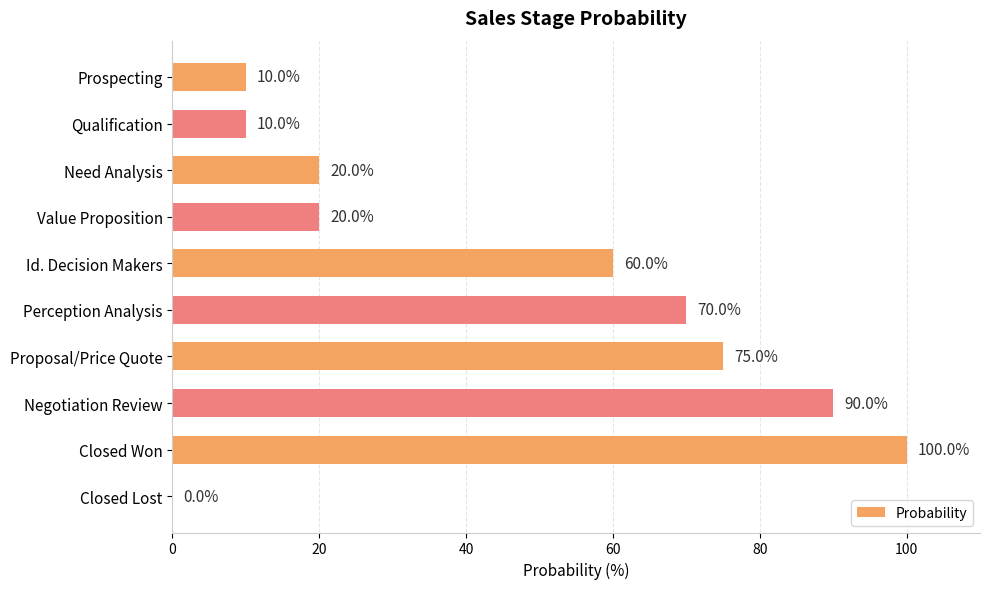

Does the chart contain stacked bars?

No